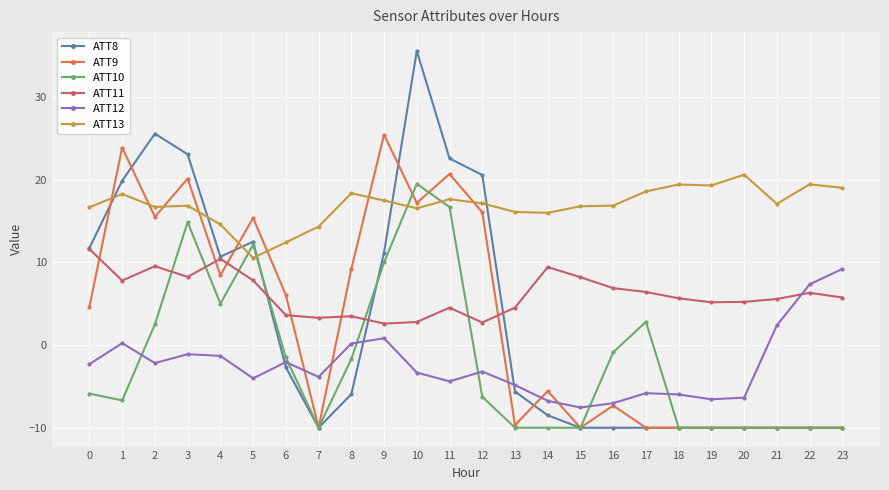

True or false: ATT12 has more than 1 interior local peaks.

True